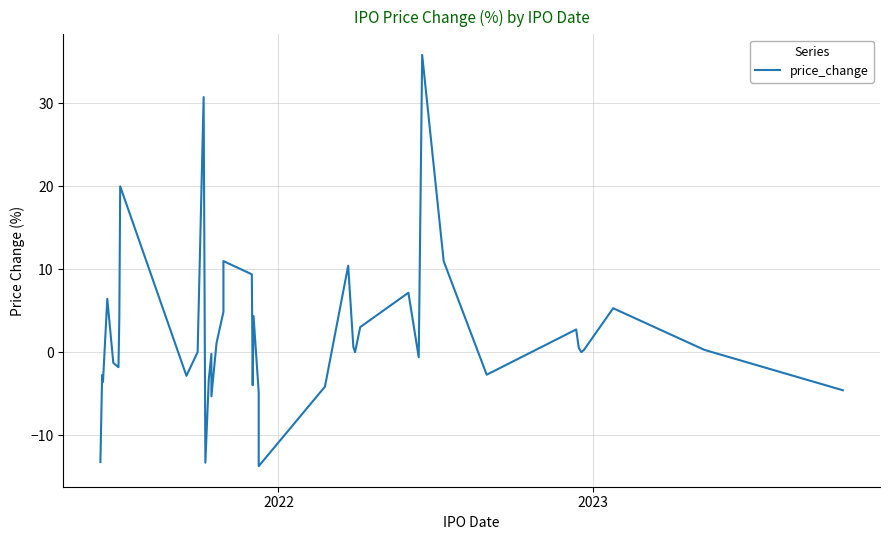

How many data points are above 0?

20